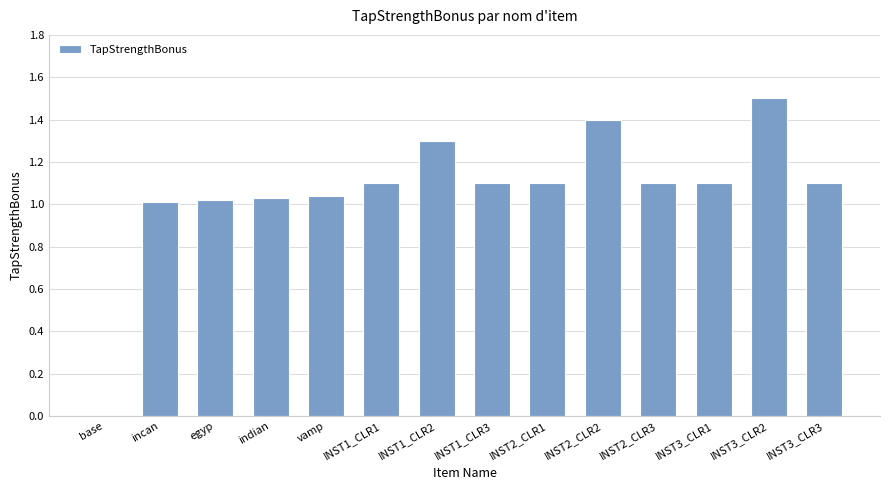

What is the average value?

1.1